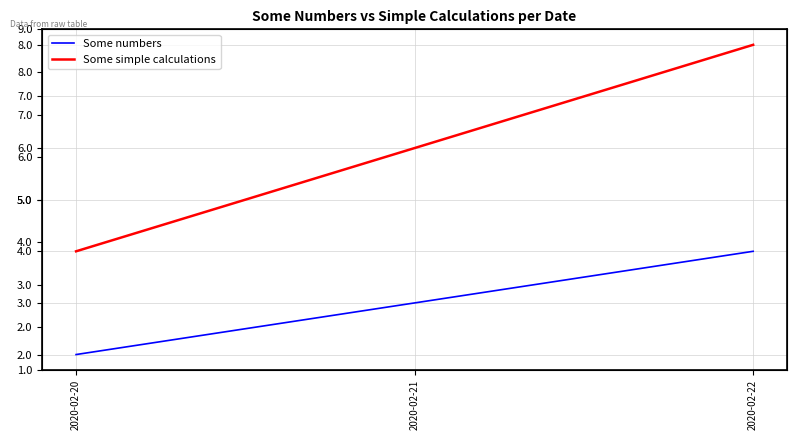

What is the lowest value of the Some simple calculations series?

4